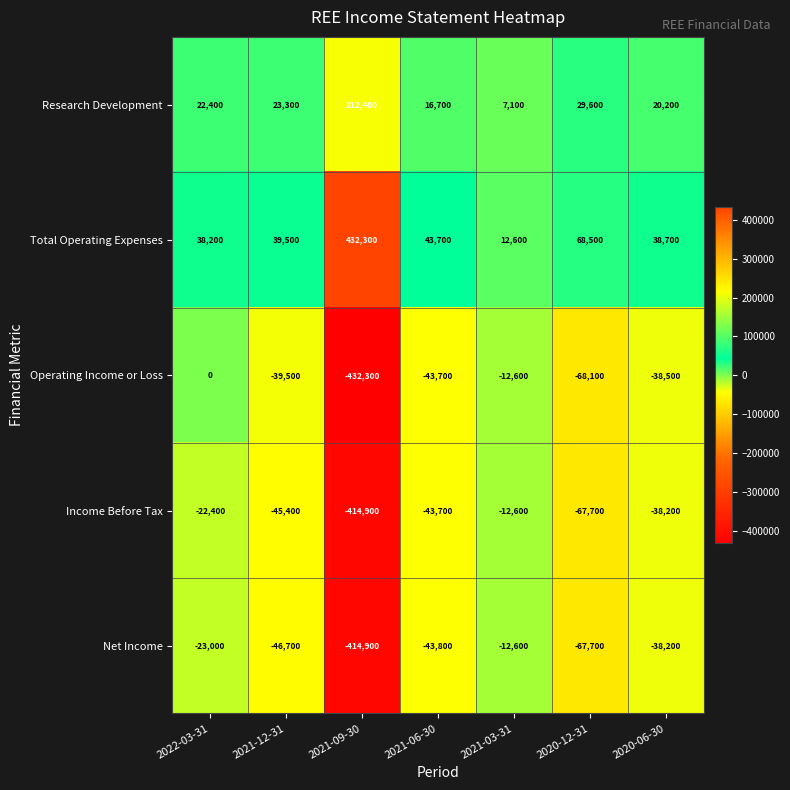

The Total Operating Expenses series shows 68500 at 2020-12-31. True or false?

True